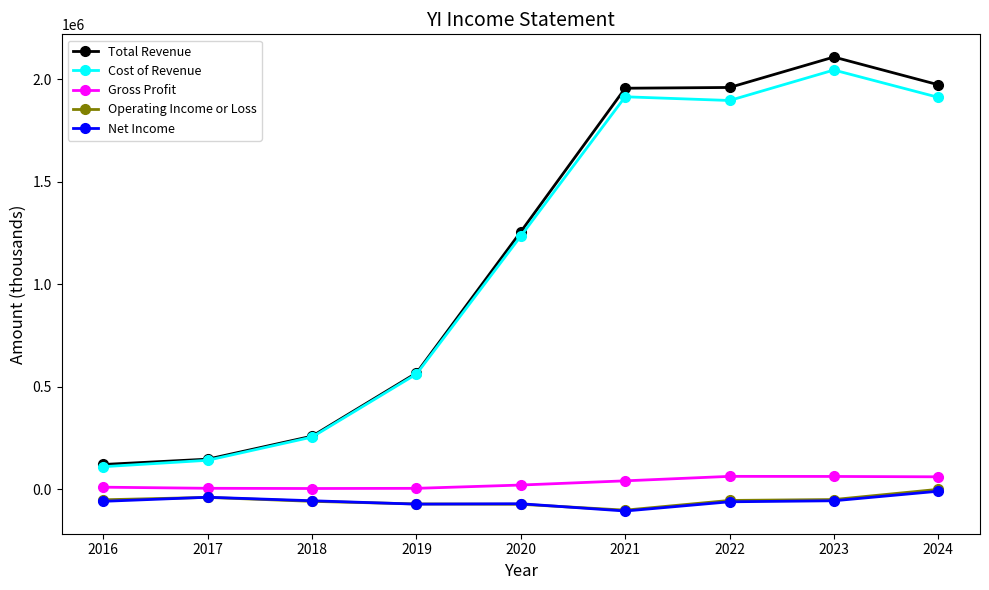

Which series has the largest range (max minus min)?

Total Revenue